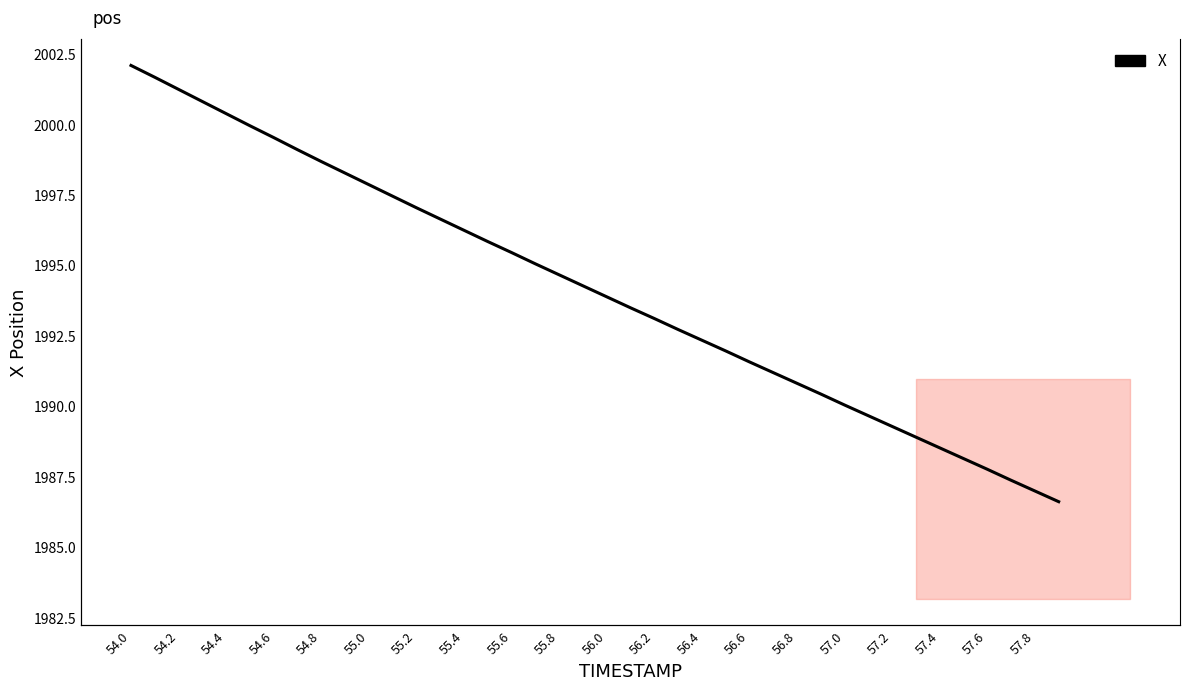

What is the sum of all Y values?

23117.0